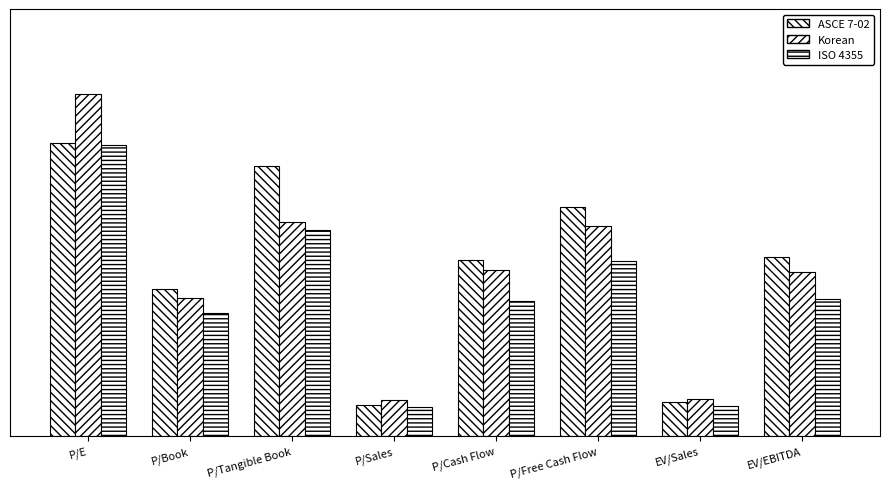

Are the bars horizontal?

No